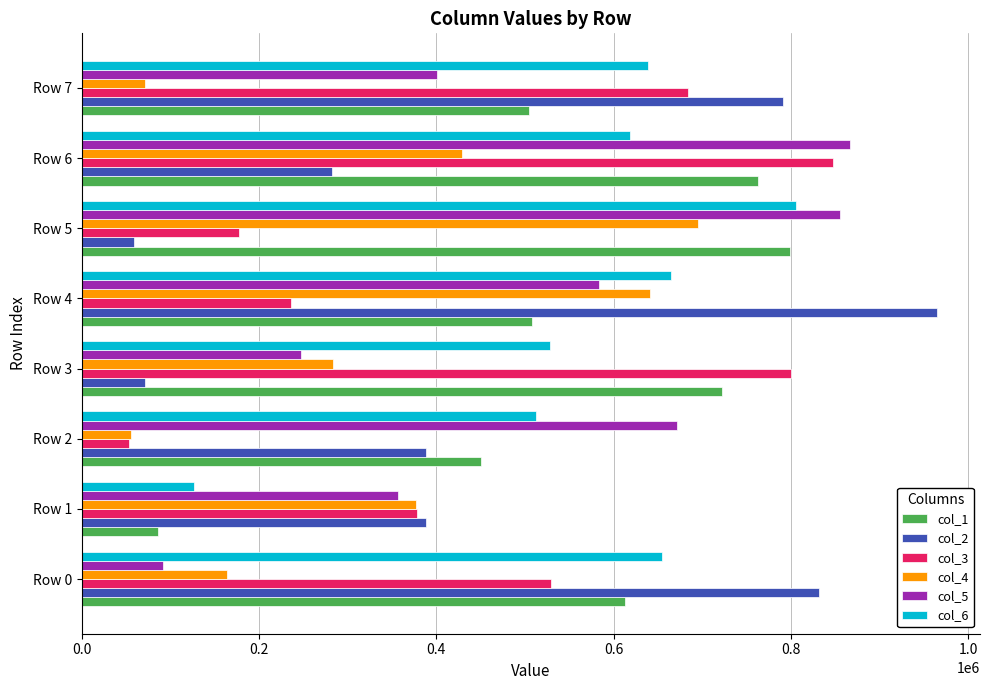

What is the spread (max minus min) of values at Row 5?

796105